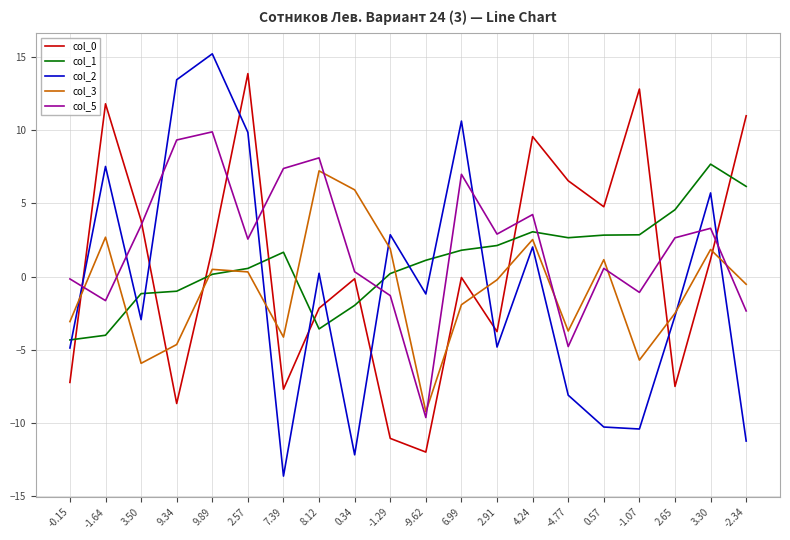

After their last crossing, which series has the higher values: col_3 or col_0?

col_0